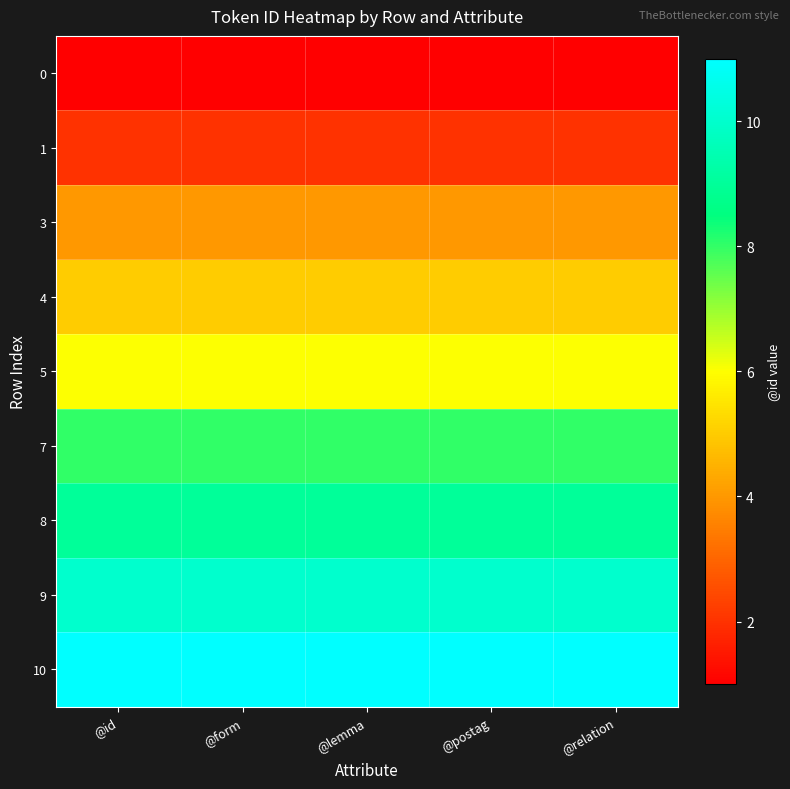

Reading left to right, list all the values displayed in this chart.

0: @id=1	@form=1	@lemma=1	@postag=1	@relation=1
1: @id=2	@form=2	@lemma=2	@postag=2	@relation=2
3: @id=4	@form=4	@lemma=4	@postag=4	@relation=4
4: @id=5	@form=5	@lemma=5	@postag=5	@relation=5
5: @id=6	@form=6	@lemma=6	@postag=6	@relation=6
7: @id=8	@form=8	@lemma=8	@postag=8	@relation=8
8: @id=9	@form=9	@lemma=9	@postag=9	@relation=9
9: @id=10	@form=10	@lemma=10	@postag=10	@relation=10
10: @id=11	@form=11	@lemma=11	@postag=11	@relation=11